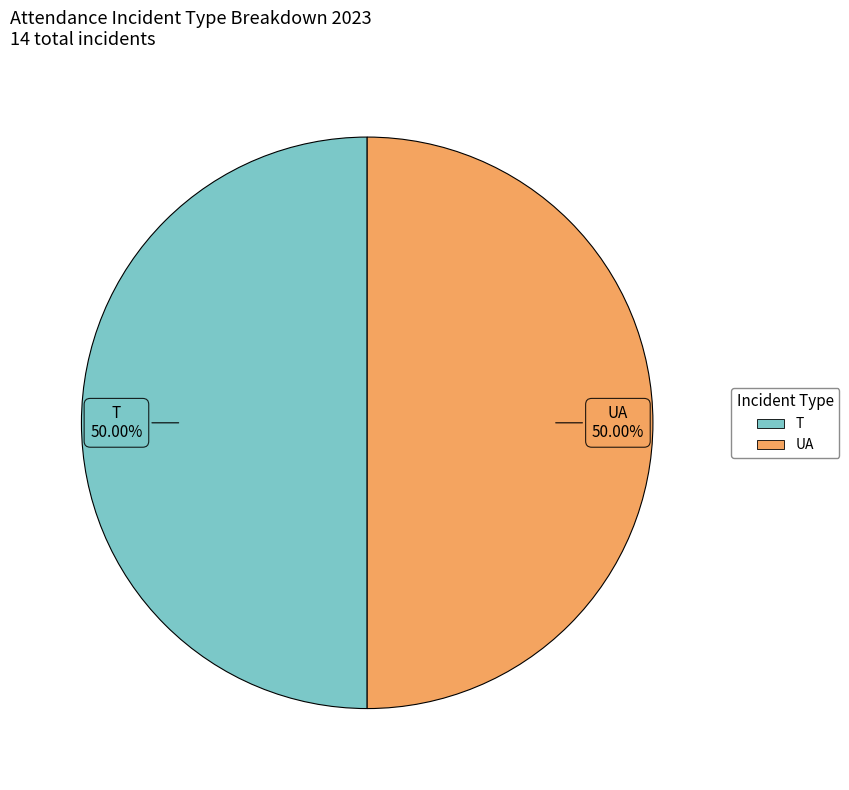

What is the ratio of the value at UA to the value at T?

1.0